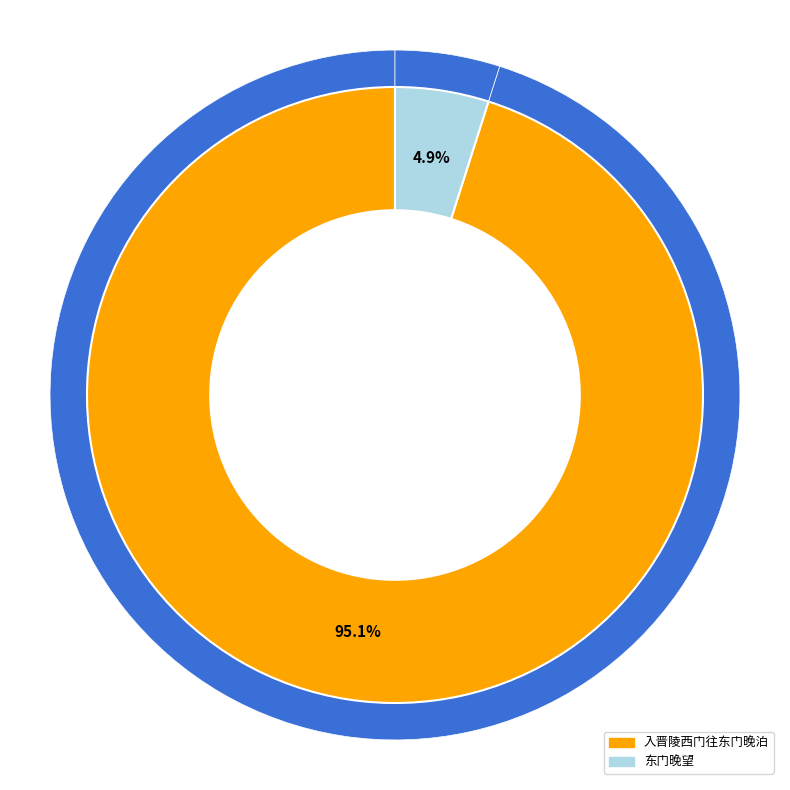

To the nearest percent, what is the average slice percentage?

50%